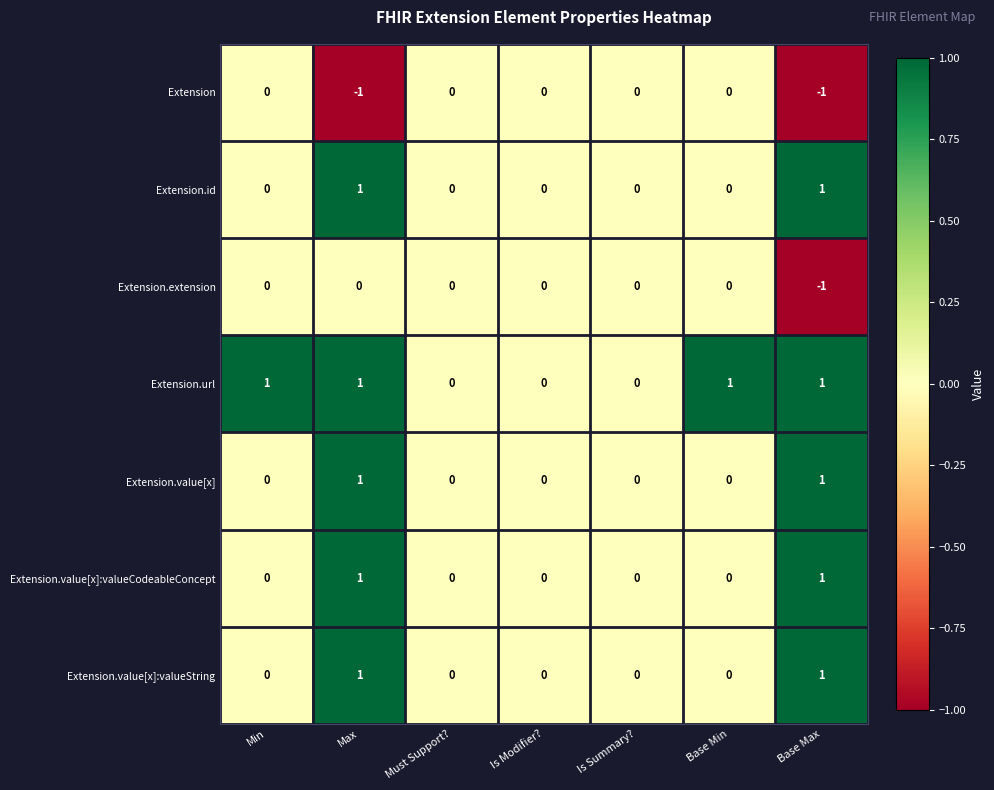

Between Min and Is Modifier?, which series saw the biggest shift?

Extension.url